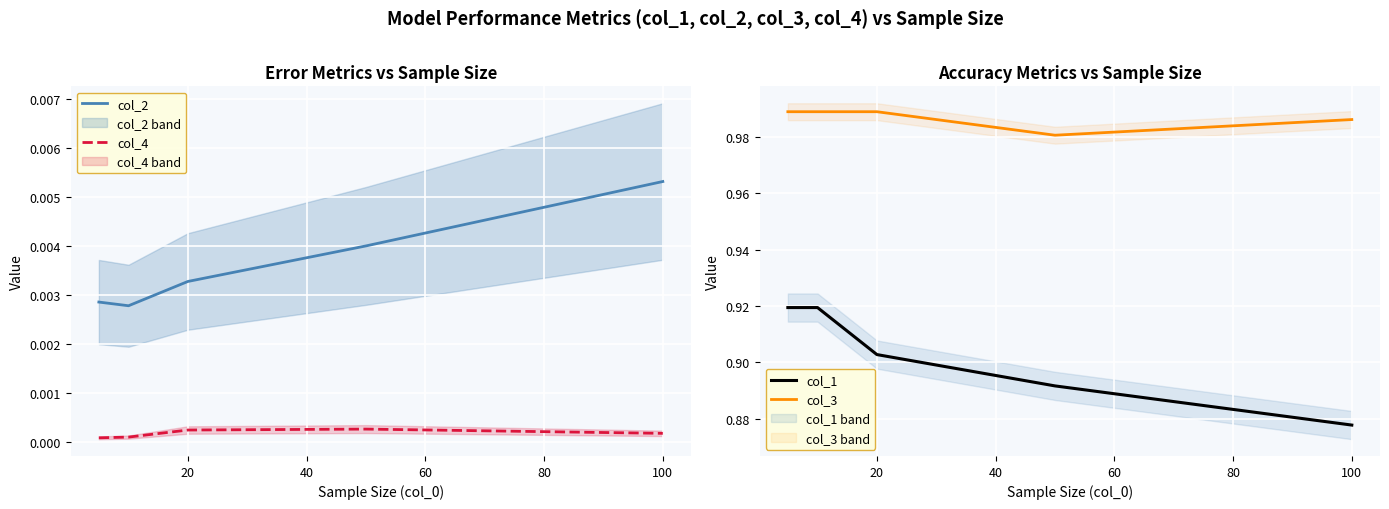

Rank the series by their maximum value, from highest to lowest.

col_3, col_1, col_2, col_4